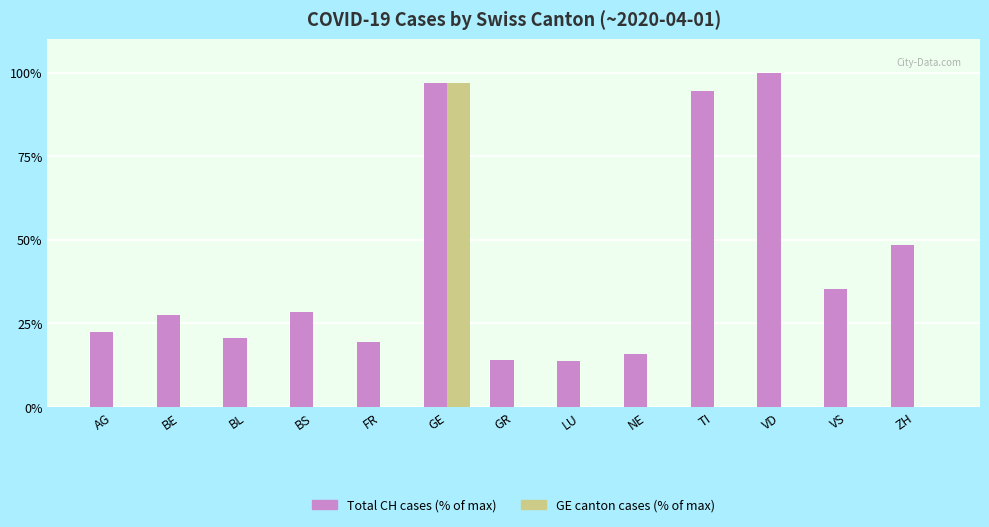

At which category does the chart reach its peak across all series?

VD